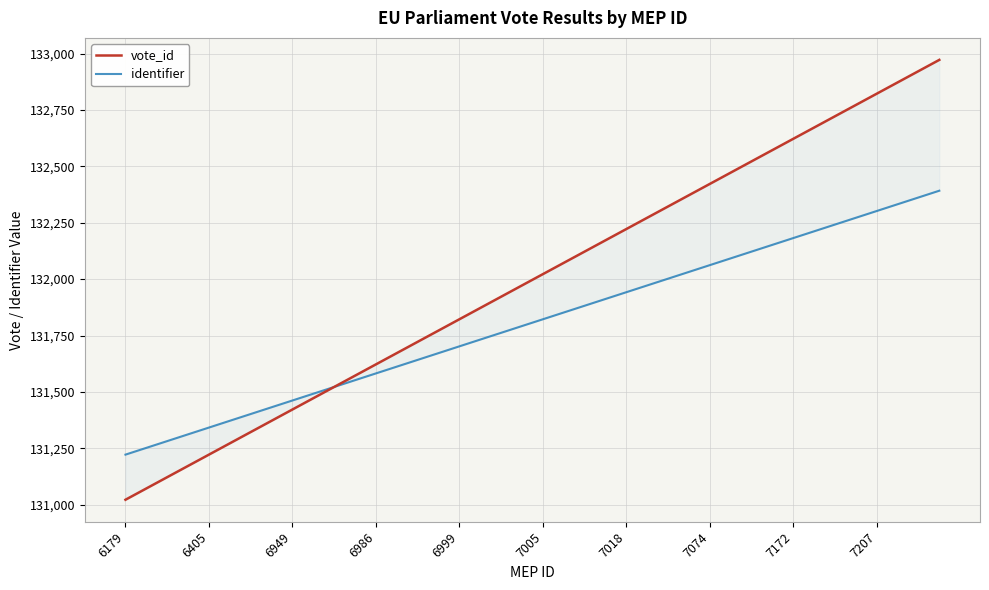

Between 31 and 21, which is larger?

31